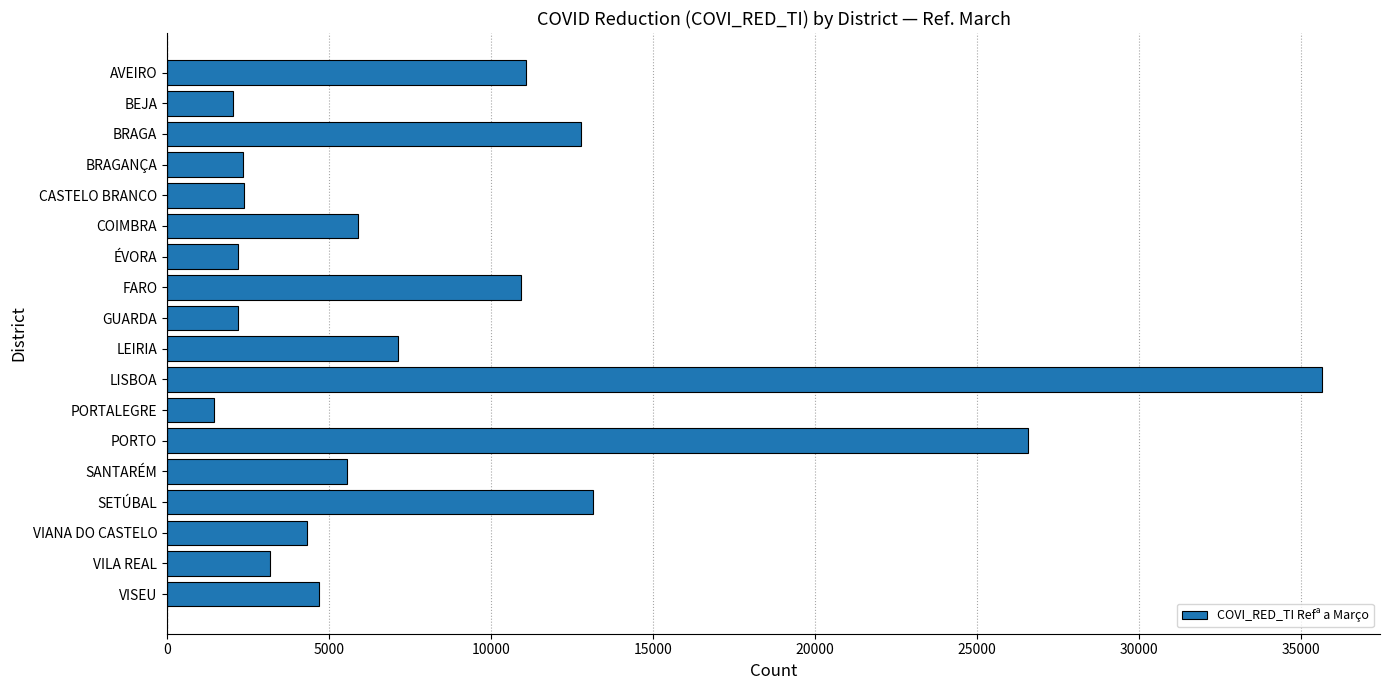

What is the smallest value displayed?

1435